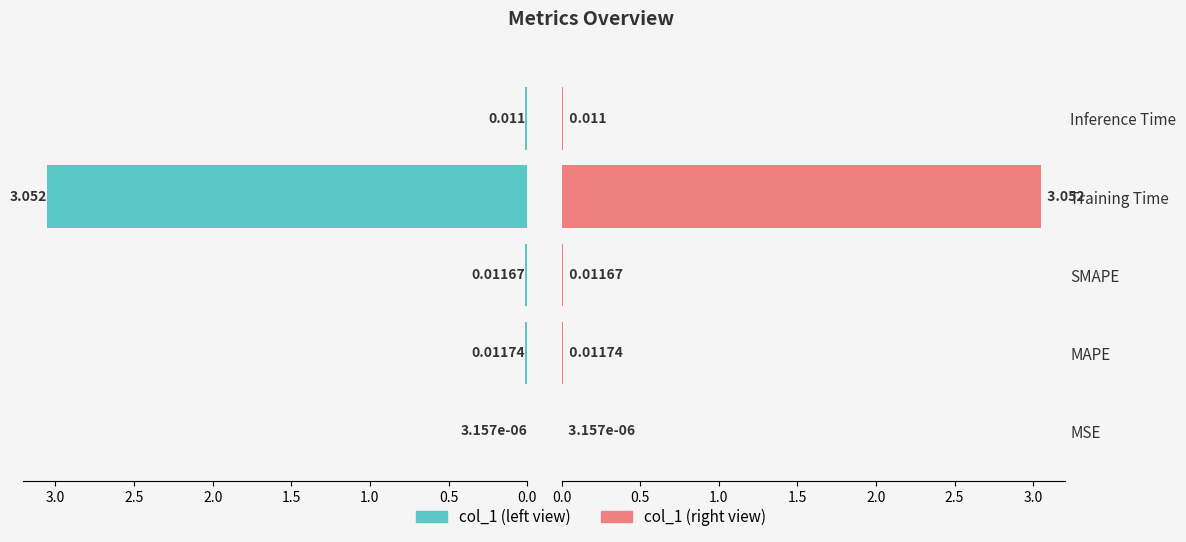

Reading right to left, what are all the values shown in this chart?

col_1 (left): 0.0	3.1	0.0	0.0	0.0
col_1 (right): 0.0	3.1	0.0	0.0	0.0